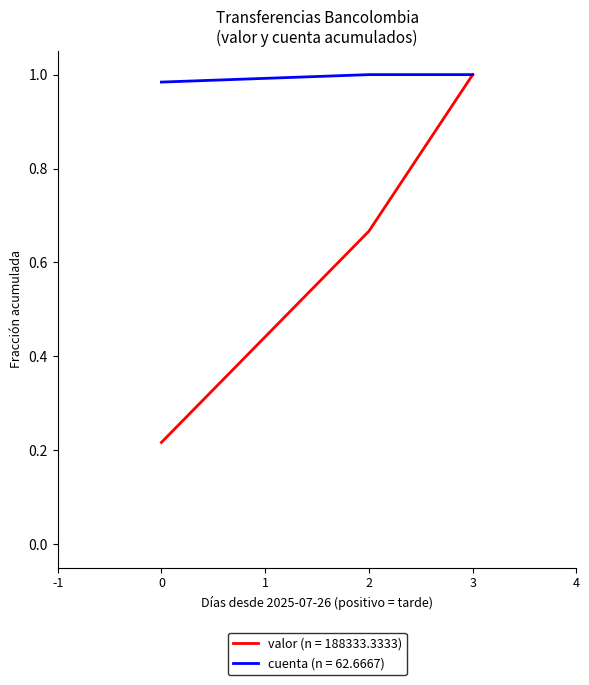

Rank the series at 2 from lowest to highest value.

valor (n = 188333.3333), cuenta (n = 62.6667)